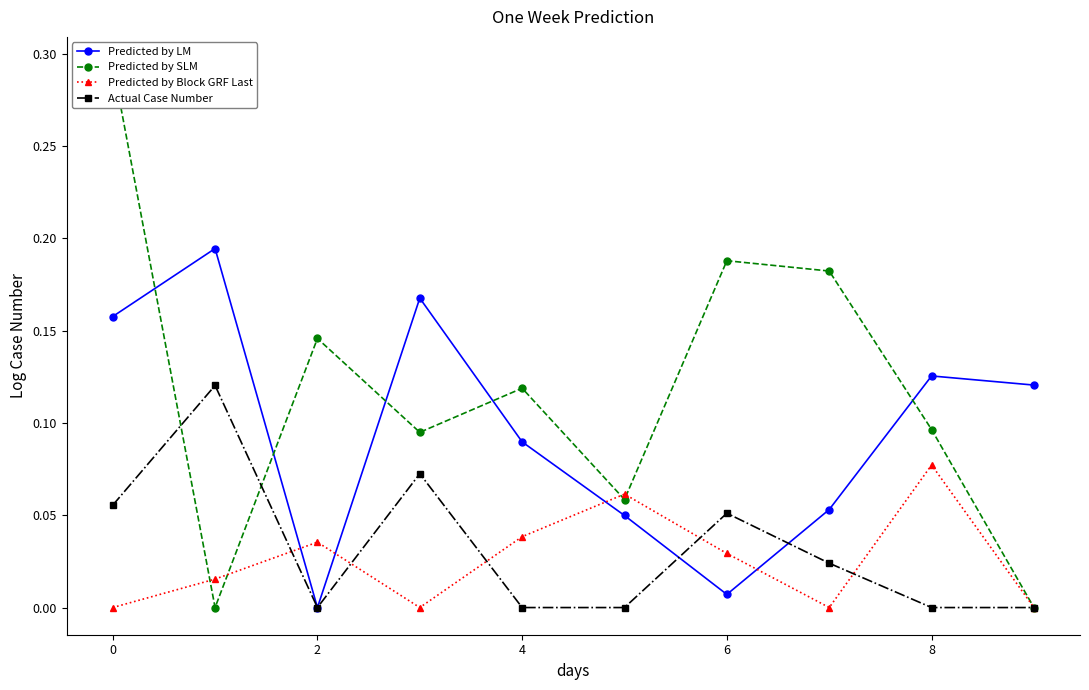

How many lines are shown in the chart?

4